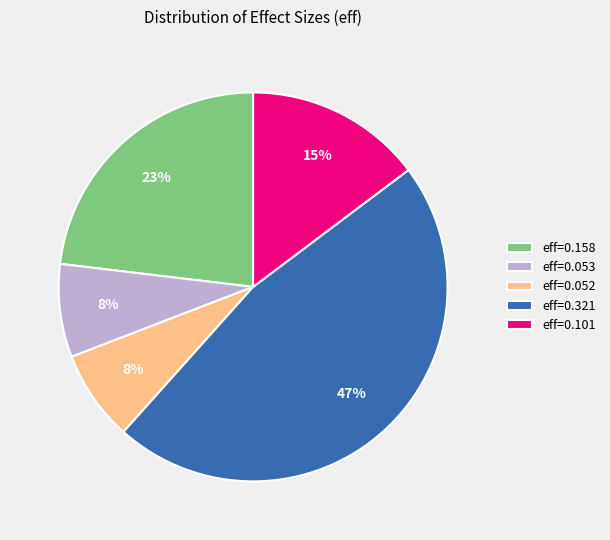

Which has a higher value, eff=0.158 or eff=0.053?

eff=0.158